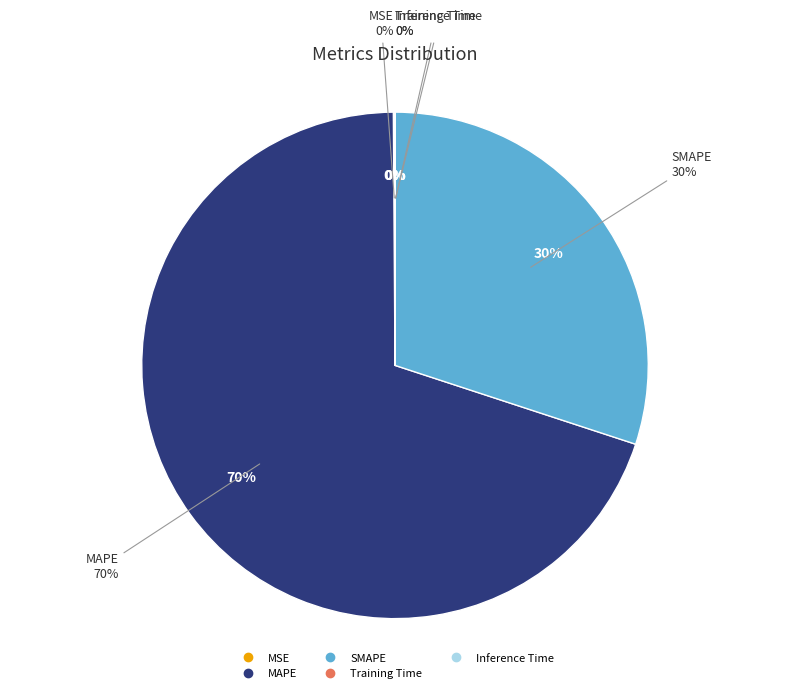

Is it true that MSE is 9% of the pie?

False